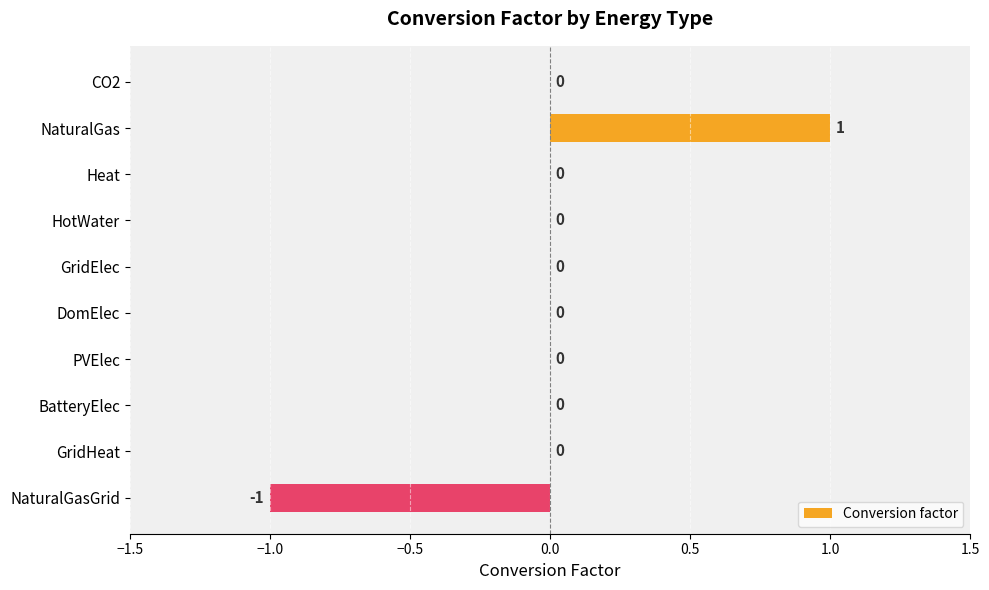

Between BatteryElec and NaturalGasGrid, which is larger?

BatteryElec